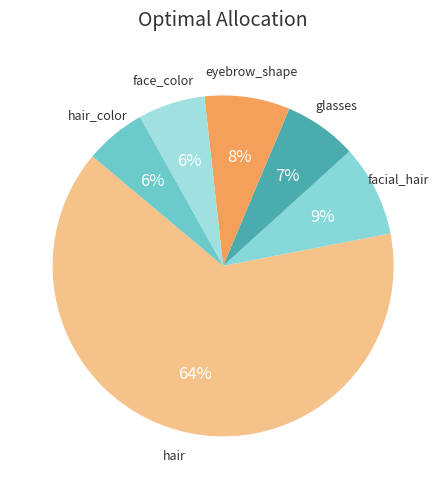

How many segments does this pie chart have?

6